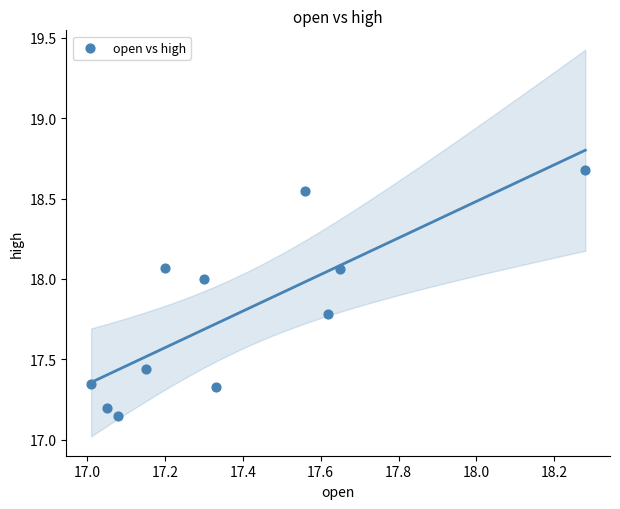

What is the range of X values (max minus min)?

1.3